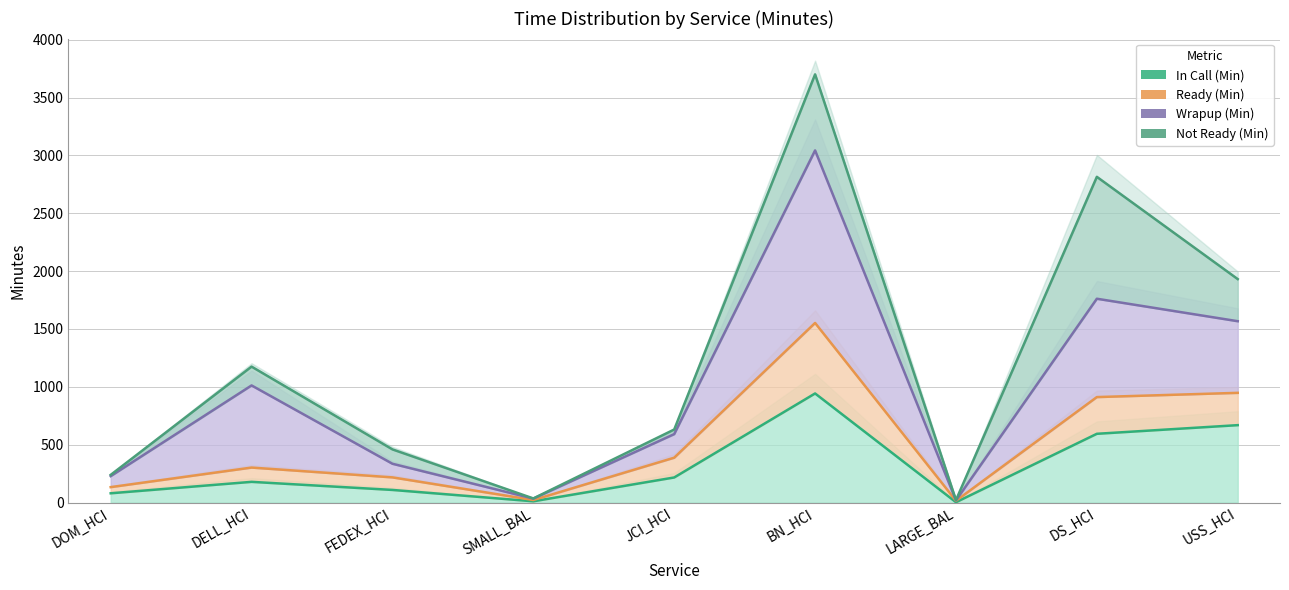

What is the average value of the Ready (Min) series?

498.6